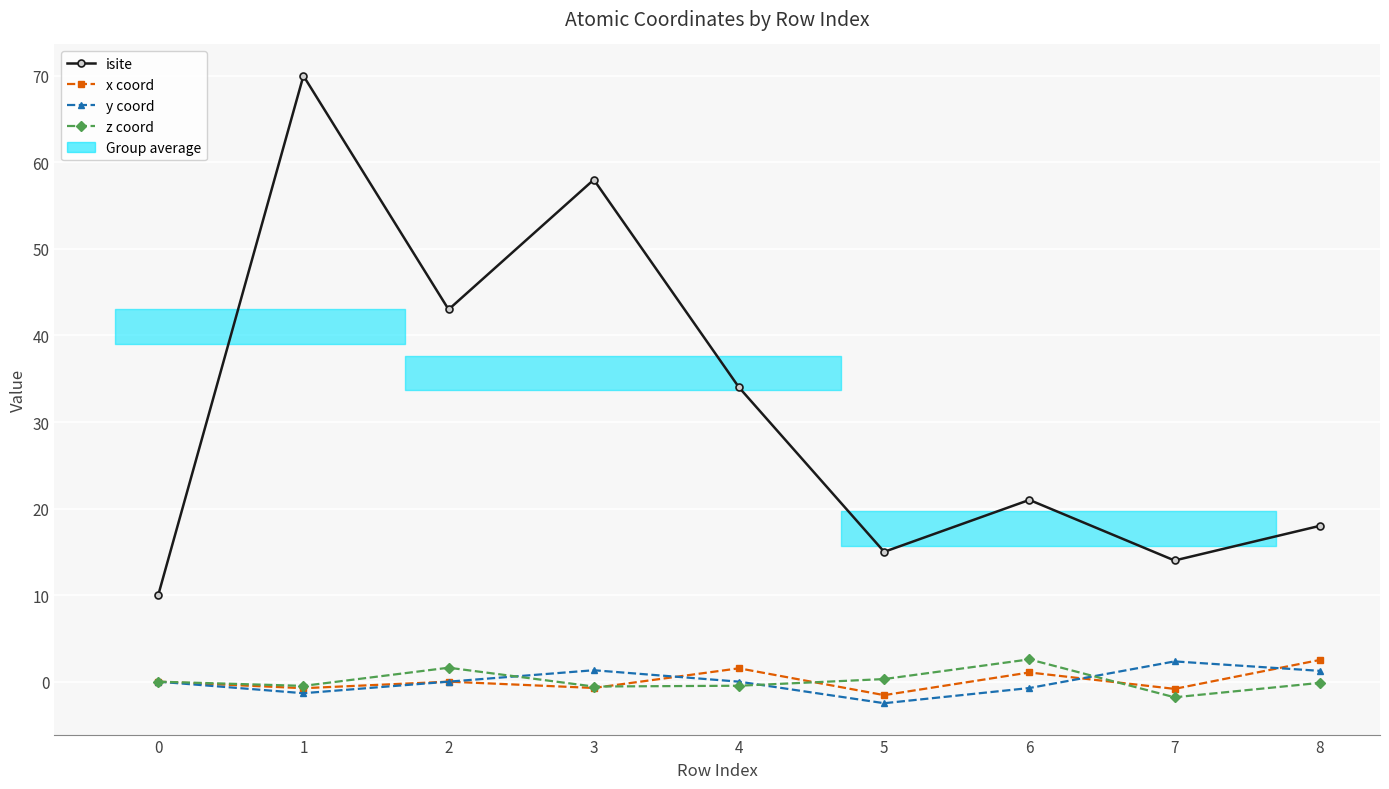

How many interior local valleys does the y coord series have?

2